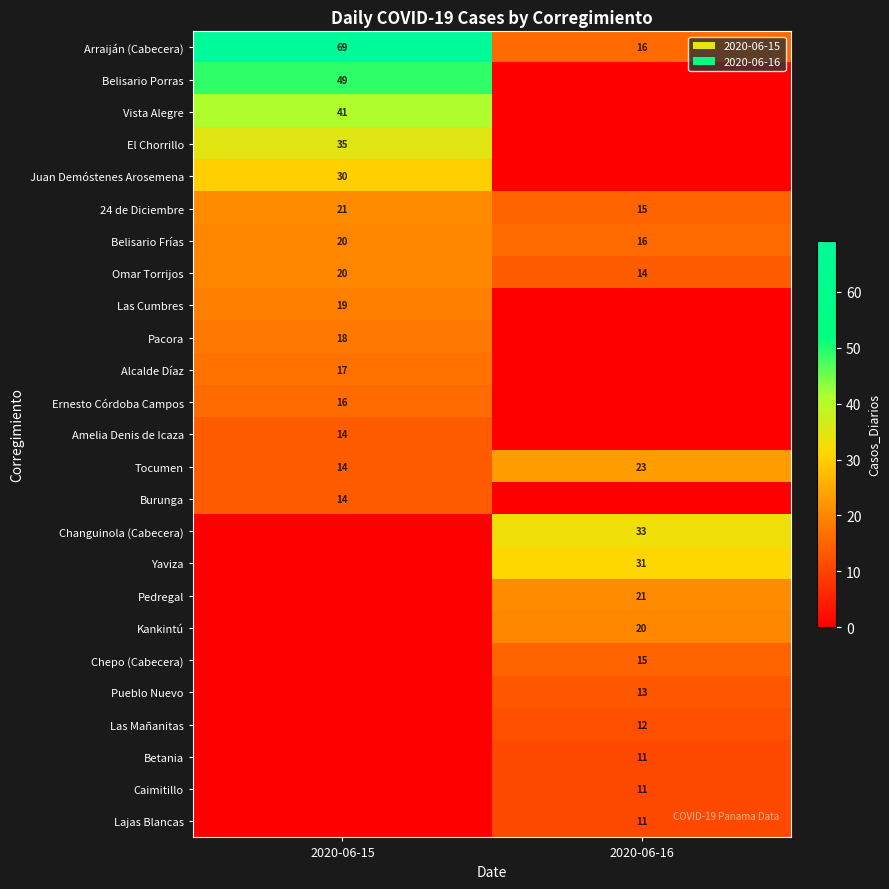

What is the minimum value for Omar Torrijos?

14